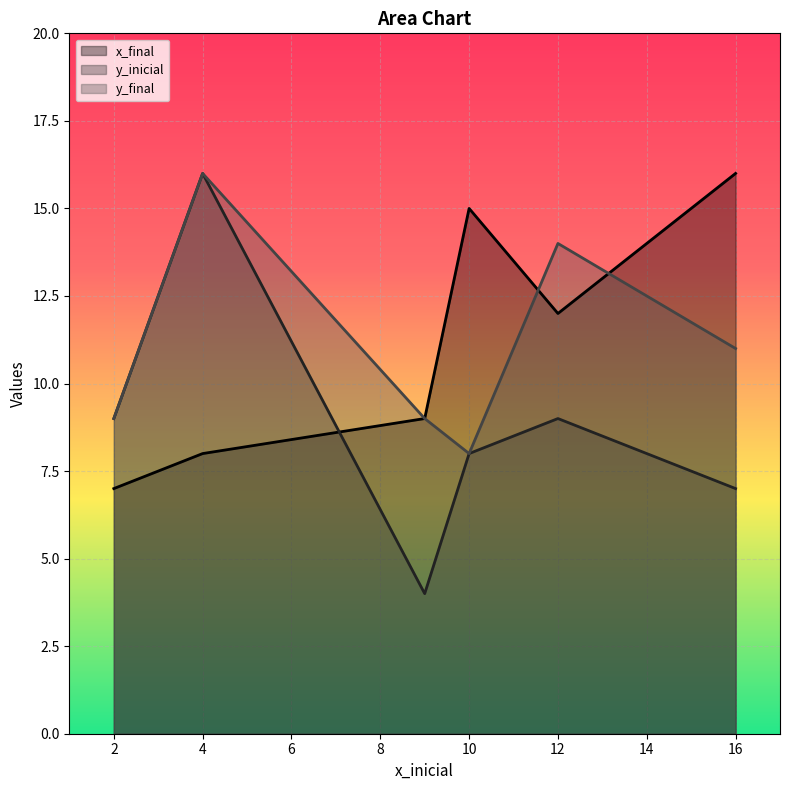

How many lines are shown in the chart?

3